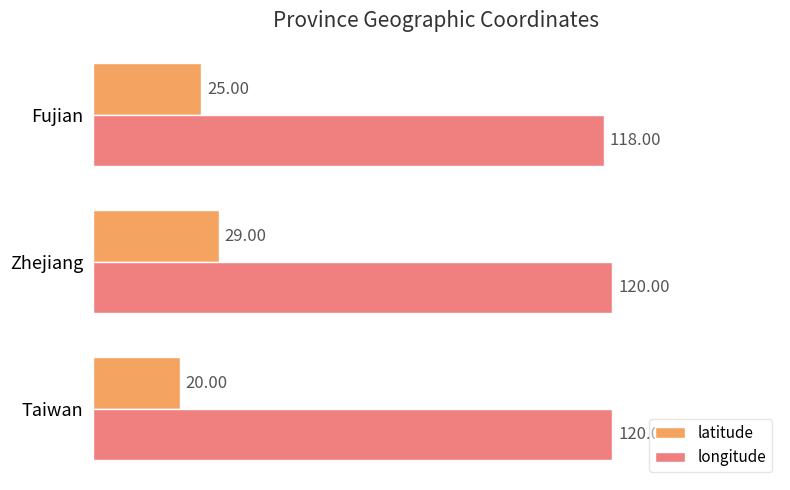

Count the longitude values in the range 118 to 120.

3